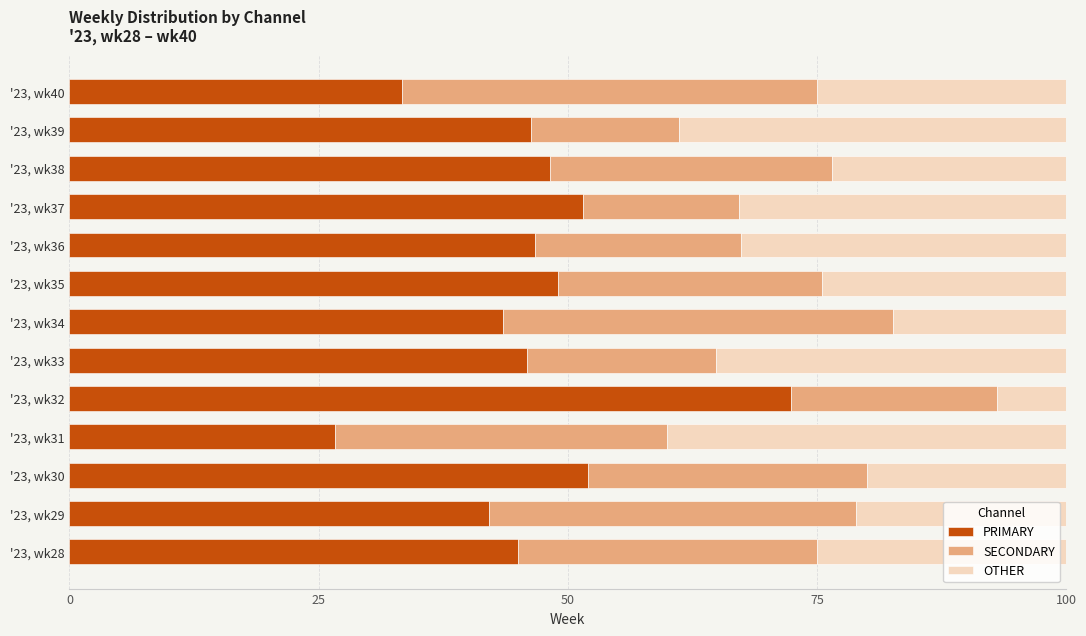

How many data points does each series have?

13